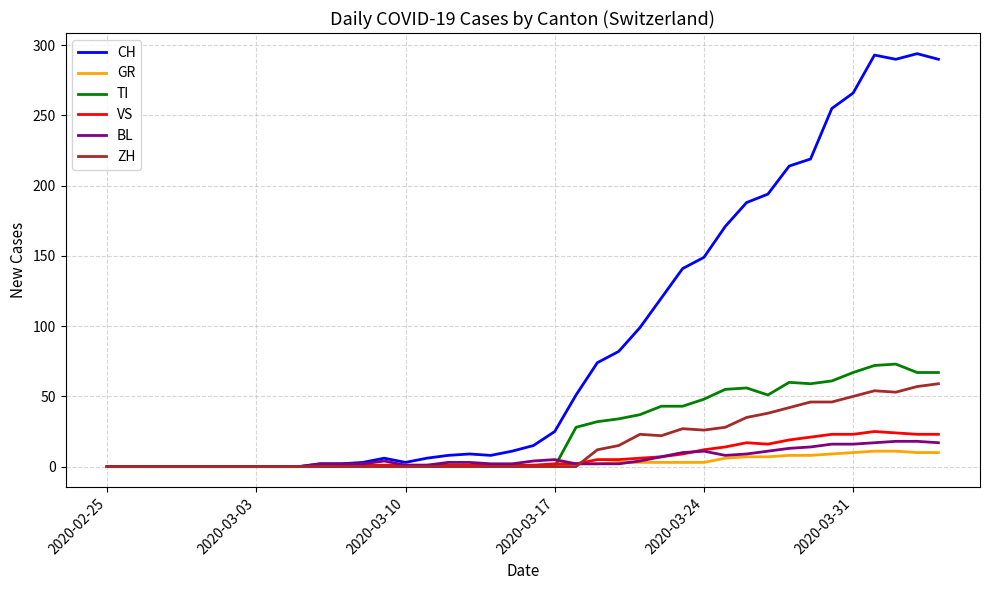

Which series has the widest spread of values?

CH